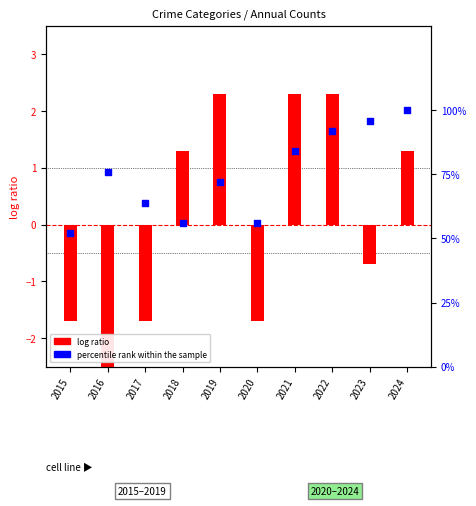

At which category is the sum across all series the highest?

2024